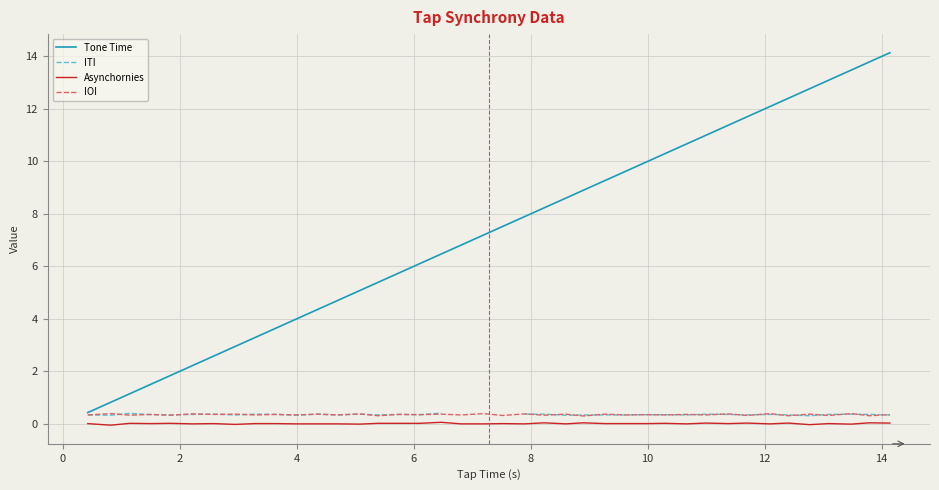

What is the difference between the maximum and second lowest values in the Asynchornies series?

0.1